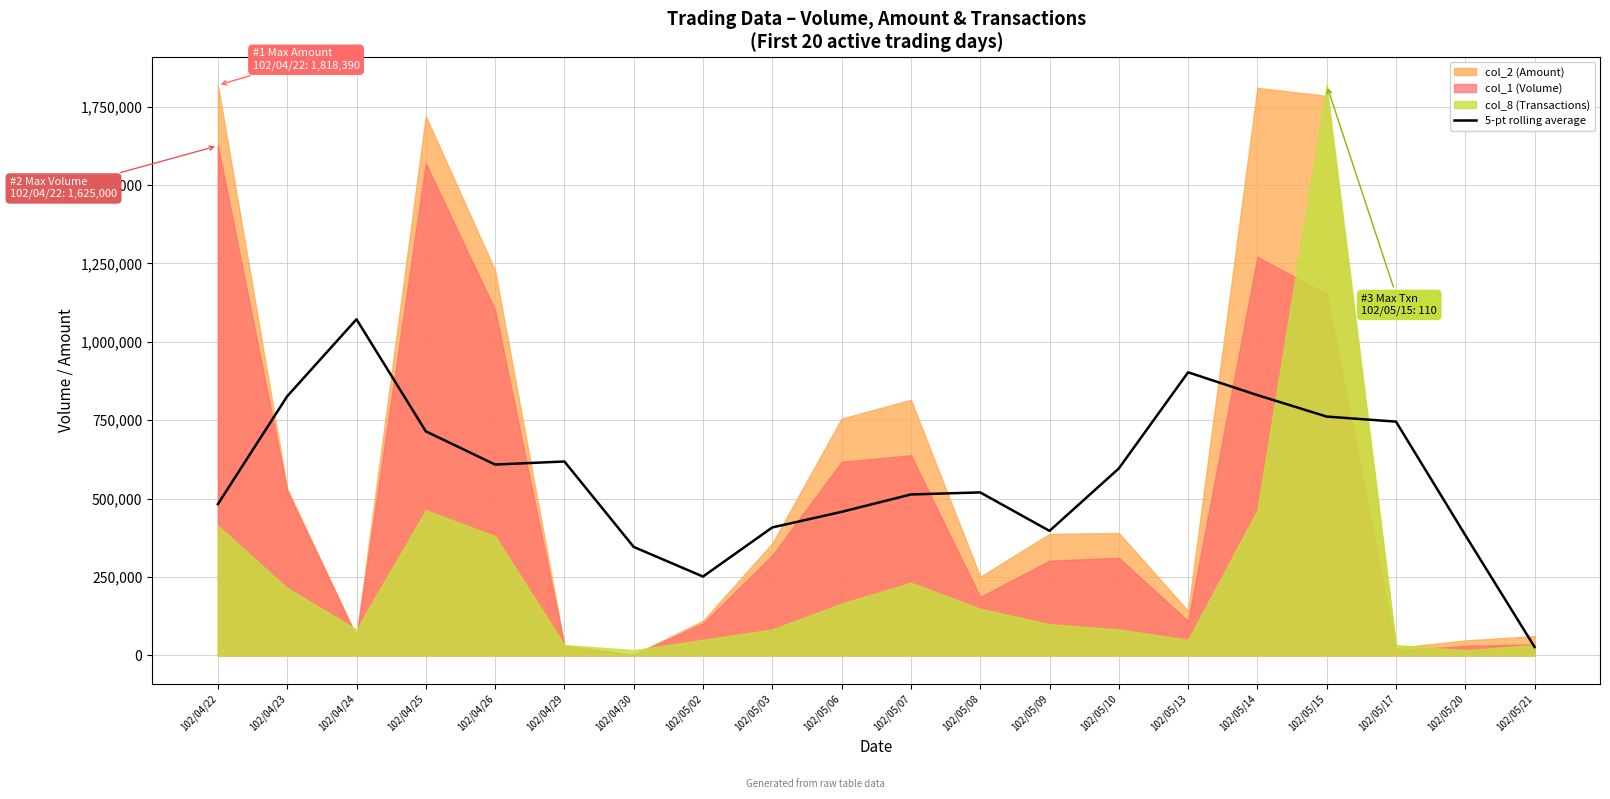

Does the chart display data point markers on the line(s)?

No